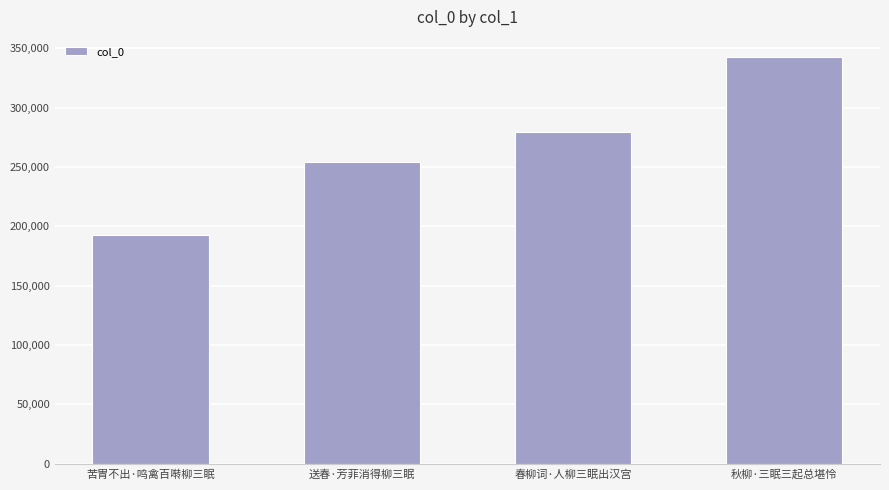

How many values are below 279646?

2